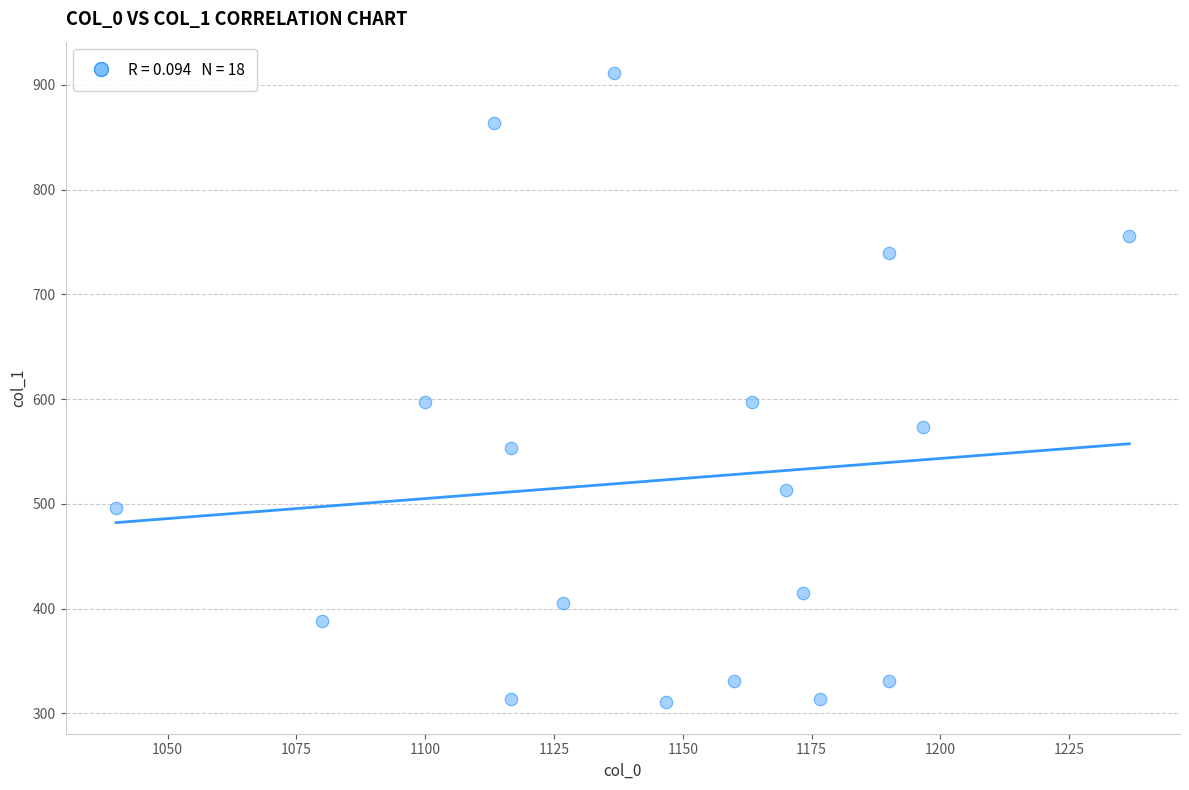

What is the range of X values (max minus min)?

196.7